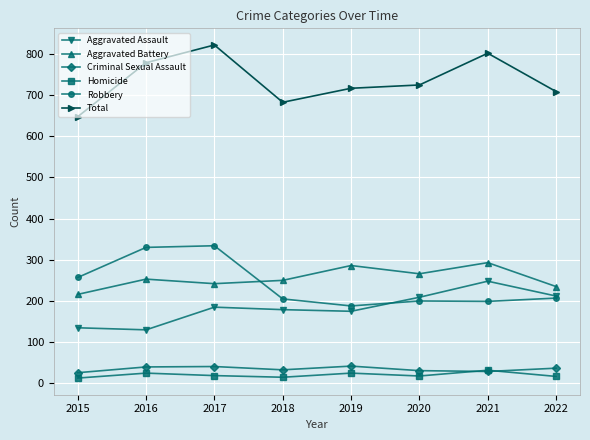

Is it true that Robbery equals 200 at 2020?

True